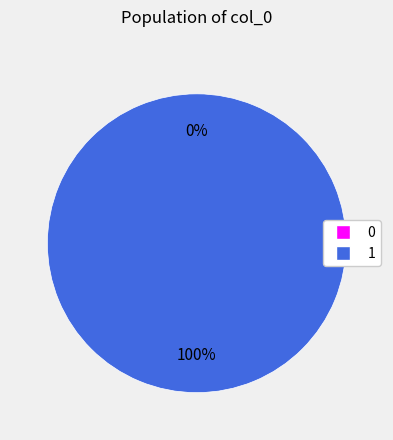

What is the total percentage of 0 and 1?

100.0%